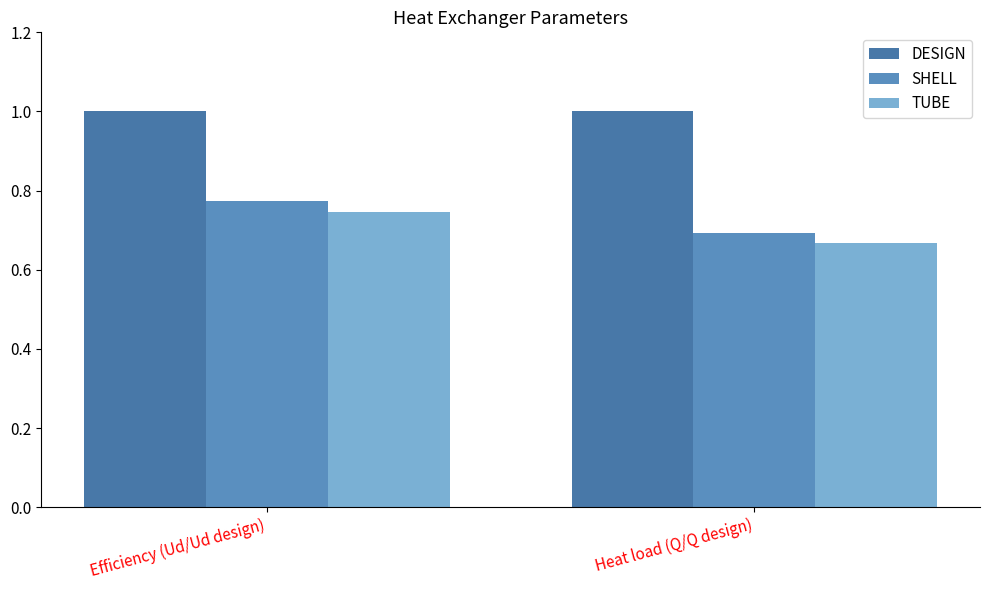

Which series has the largest total across all categories?

DESIGN